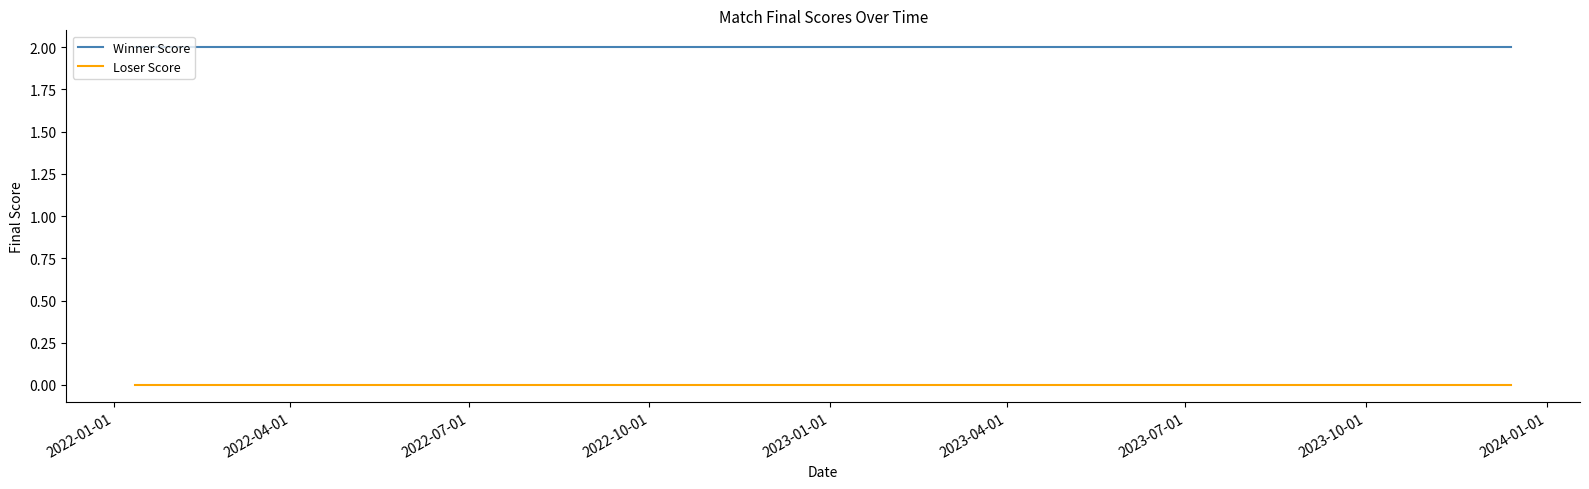

Reading left to right, extract all data points from this chart.

Winner Score: 2	2	2
Loser Score: 0	0	0